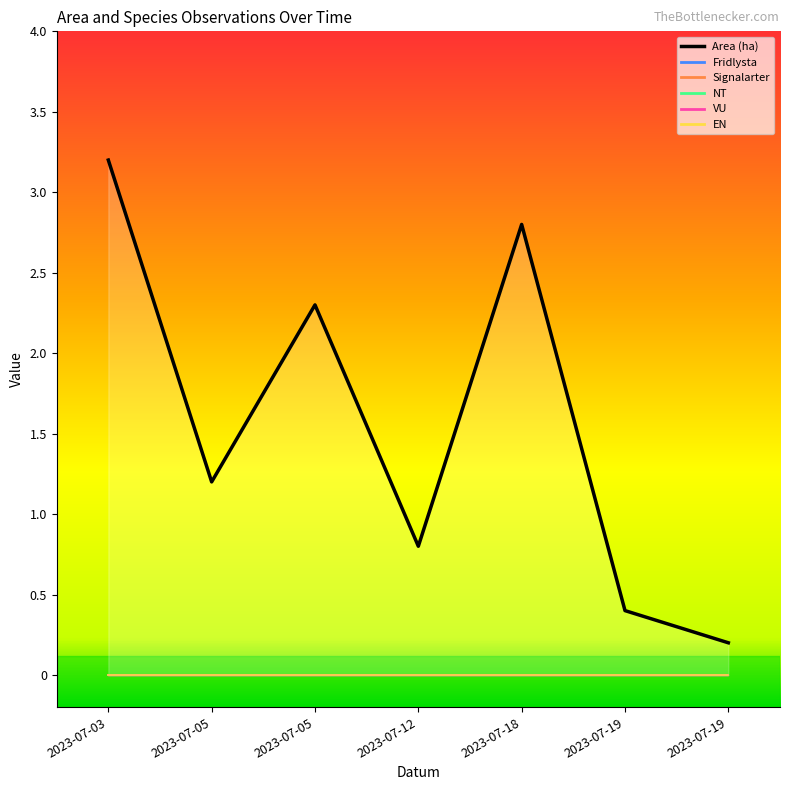

Reading left to right, what are all the values shown in this chart?

Area (ha): 2023-07-03=3.2	2023-07-05=1.2	2023-07-05=2.3	2023-07-12=0.8	2023-07-18=2.8	2023-07-19=0.4	2023-07-19=0.2
Fridlysta: 2023-07-03=0.0	2023-07-05=0.0	2023-07-05=0.0	2023-07-12=0.0	2023-07-18=0.0	2023-07-19=0.0	2023-07-19=0.0
Signalarter: 2023-07-03=0.0	2023-07-05=0.0	2023-07-05=0.0	2023-07-12=0.0	2023-07-18=0.0	2023-07-19=0.0	2023-07-19=0.0
NT: 2023-07-03=0.0	2023-07-05=0.0	2023-07-05=0.0	2023-07-12=0.0	2023-07-18=0.0	2023-07-19=0.0	2023-07-19=0.0
VU: 2023-07-03=0.0	2023-07-05=0.0	2023-07-05=0.0	2023-07-12=0.0	2023-07-18=0.0	2023-07-19=0.0	2023-07-19=0.0
EN: 2023-07-03=0.0	2023-07-05=0.0	2023-07-05=0.0	2023-07-12=0.0	2023-07-18=0.0	2023-07-19=0.0	2023-07-19=0.0